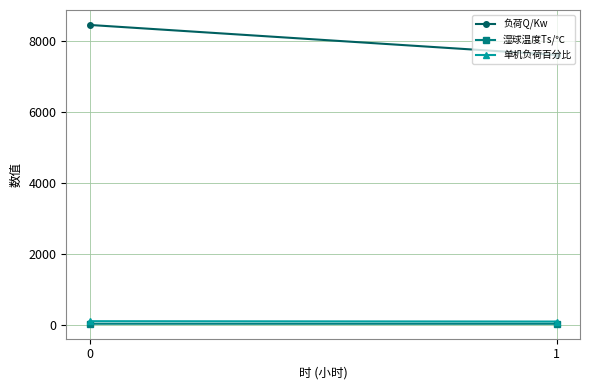

What is the maximum value shown in the chart?

8442.0